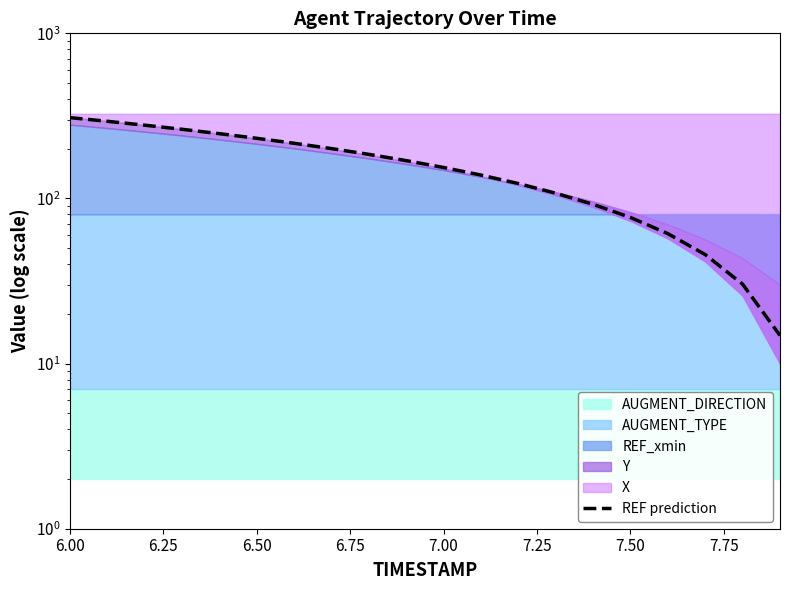

What is the sum of all values?

3235.9